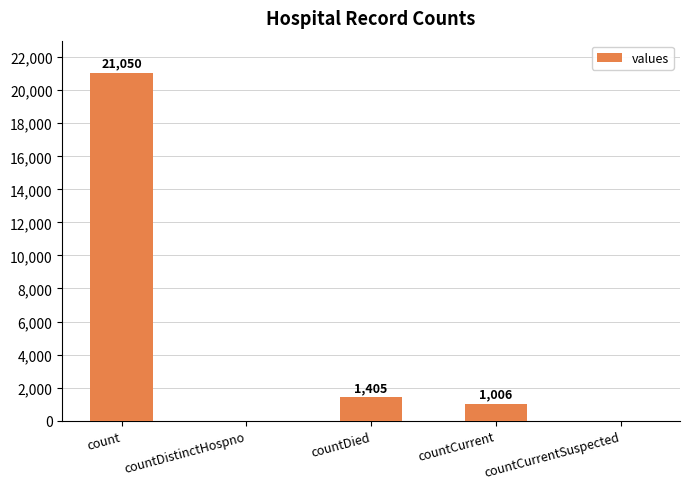

What is the sum of all values?

23461